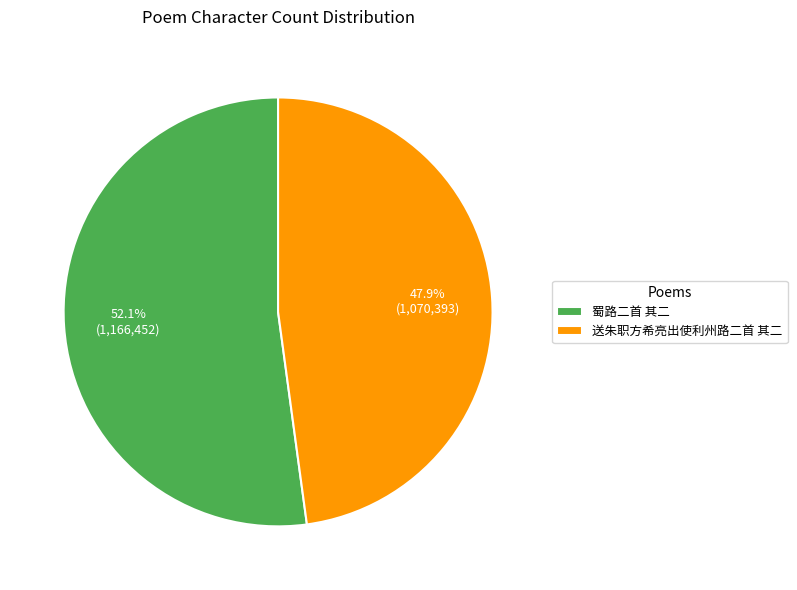

The 蜀路二首 其二 slice represents 58% of the pie. True or false?

False